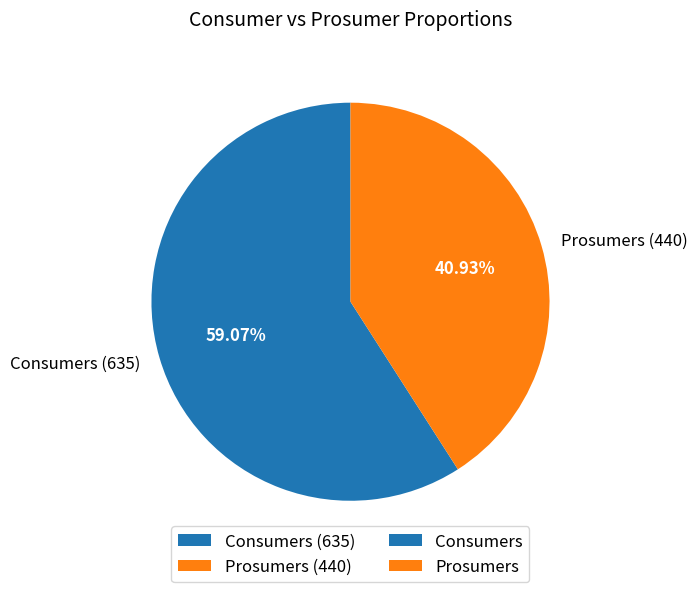

To the nearest percent, what is the combined percentage of Consumers and Prosumers?

100%